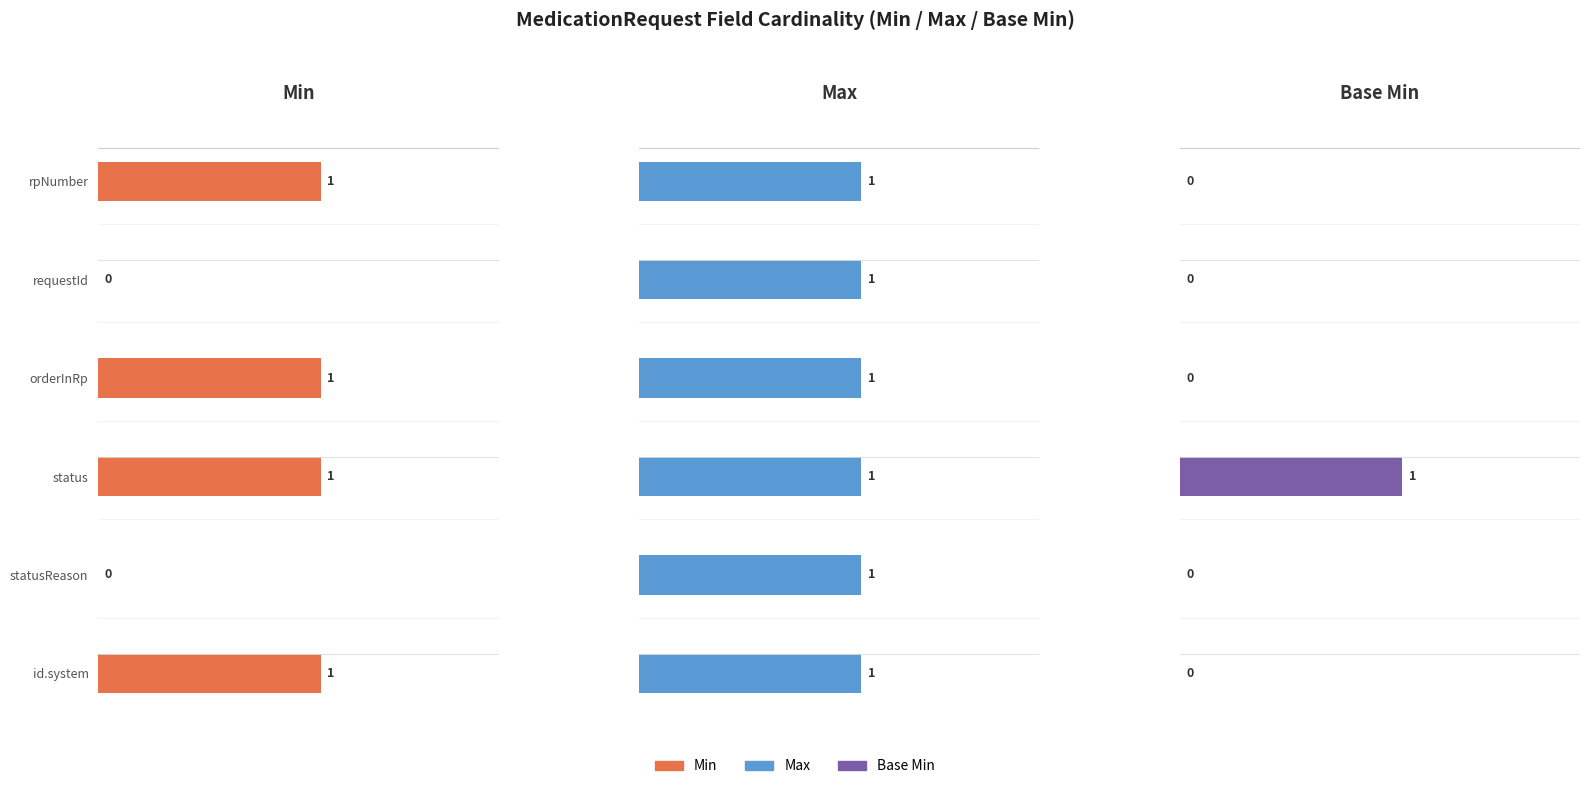

How many bars are there in total?

18